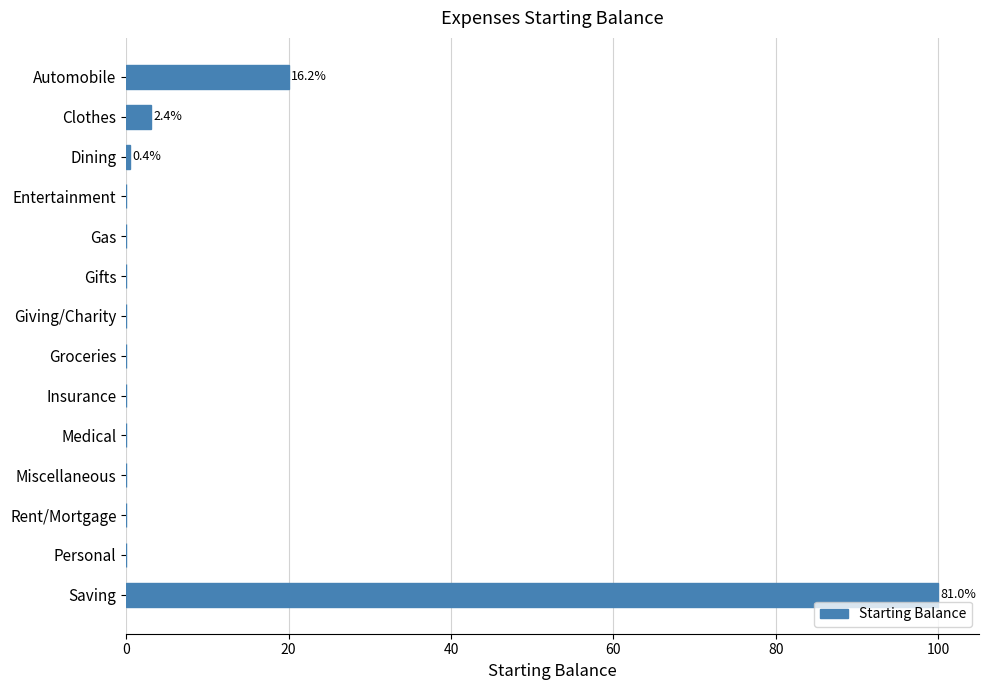

What is the maximum value shown in the chart?

100.0